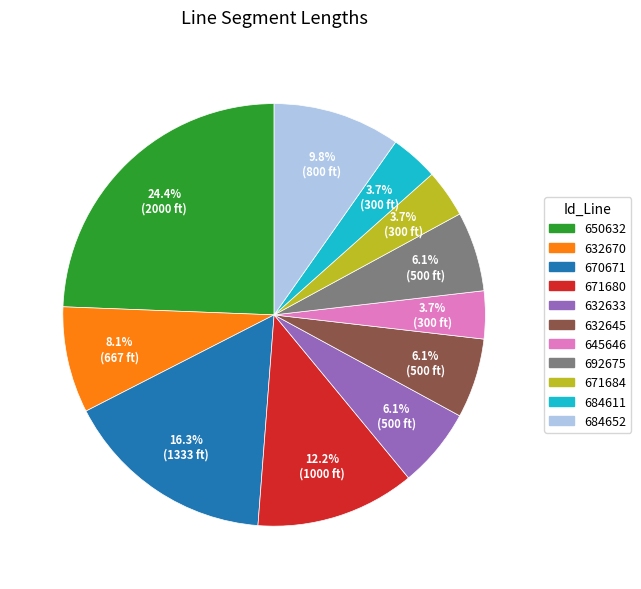

Combined, what portion of the pie is 671684 and 671680?

15.9%